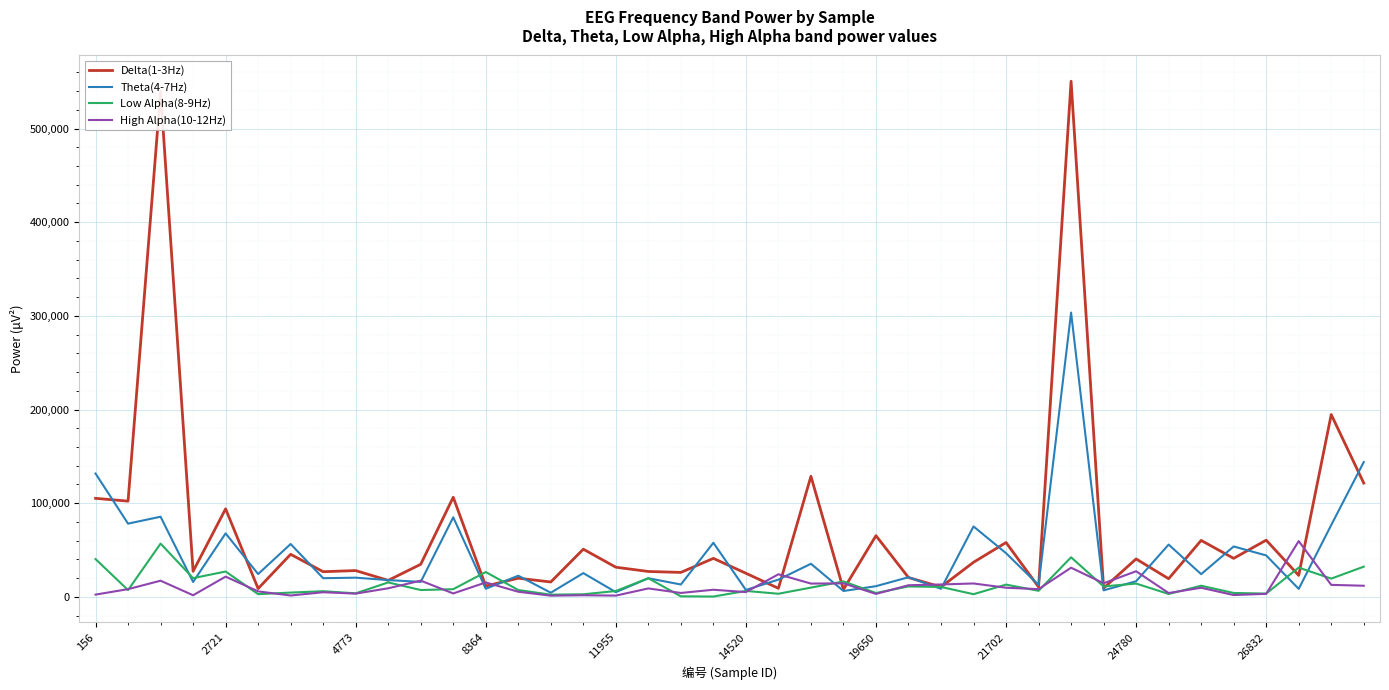

What is the highest value of the High Alpha(10-12Hz) series?

59502